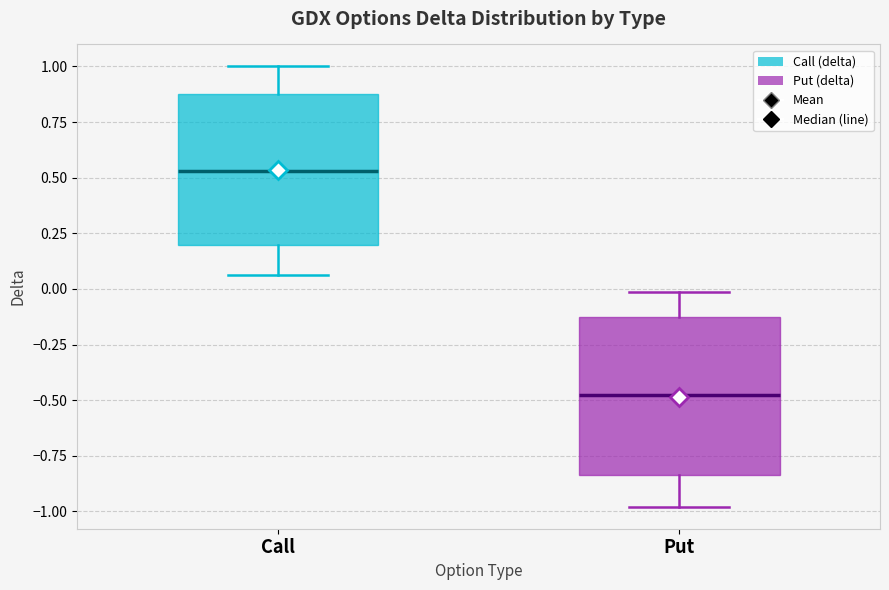

Which box's median line is the lowest?

Put